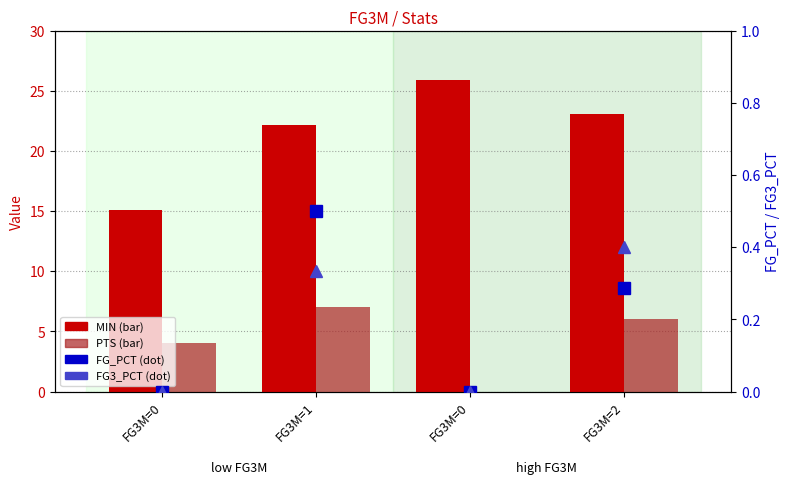

What is the difference between the FG3_PCT values at FG3M=0 and FG3M=2?

0.4